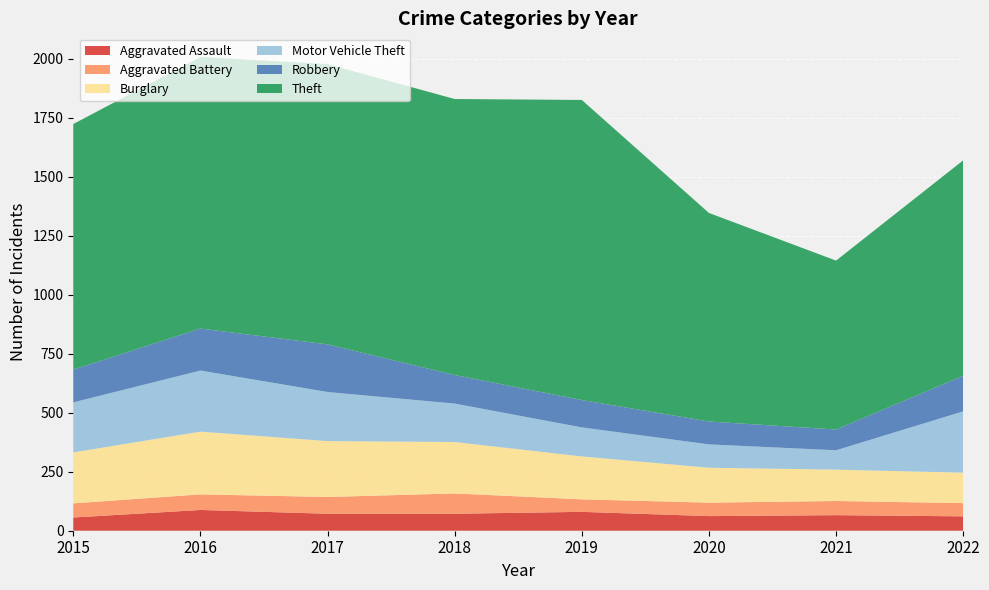

Reading left to right, what are all the values shown in this chart?

Aggravated Assault: 2015=56	2016=88	2017=72	2018=72	2019=80	2020=62	2021=66	2022=61
Aggravated Battery: 2015=60	2016=66	2017=71	2018=86	2019=53	2020=57	2021=60	2022=56
Burglary: 2015=216	2016=266	2017=237	2018=218	2019=182	2020=148	2021=133	2022=129
Motor Vehicle Theft: 2015=212	2016=259	2017=208	2018=163	2019=123	2020=99	2021=82	2022=260
Robbery: 2015=139	2016=178	2017=202	2018=121	2019=116	2020=97	2021=88	2022=151
Theft: 2015=1041	2016=1151	2017=1188	2018=1170	2019=1272	2020=884	2021=716	2022=913